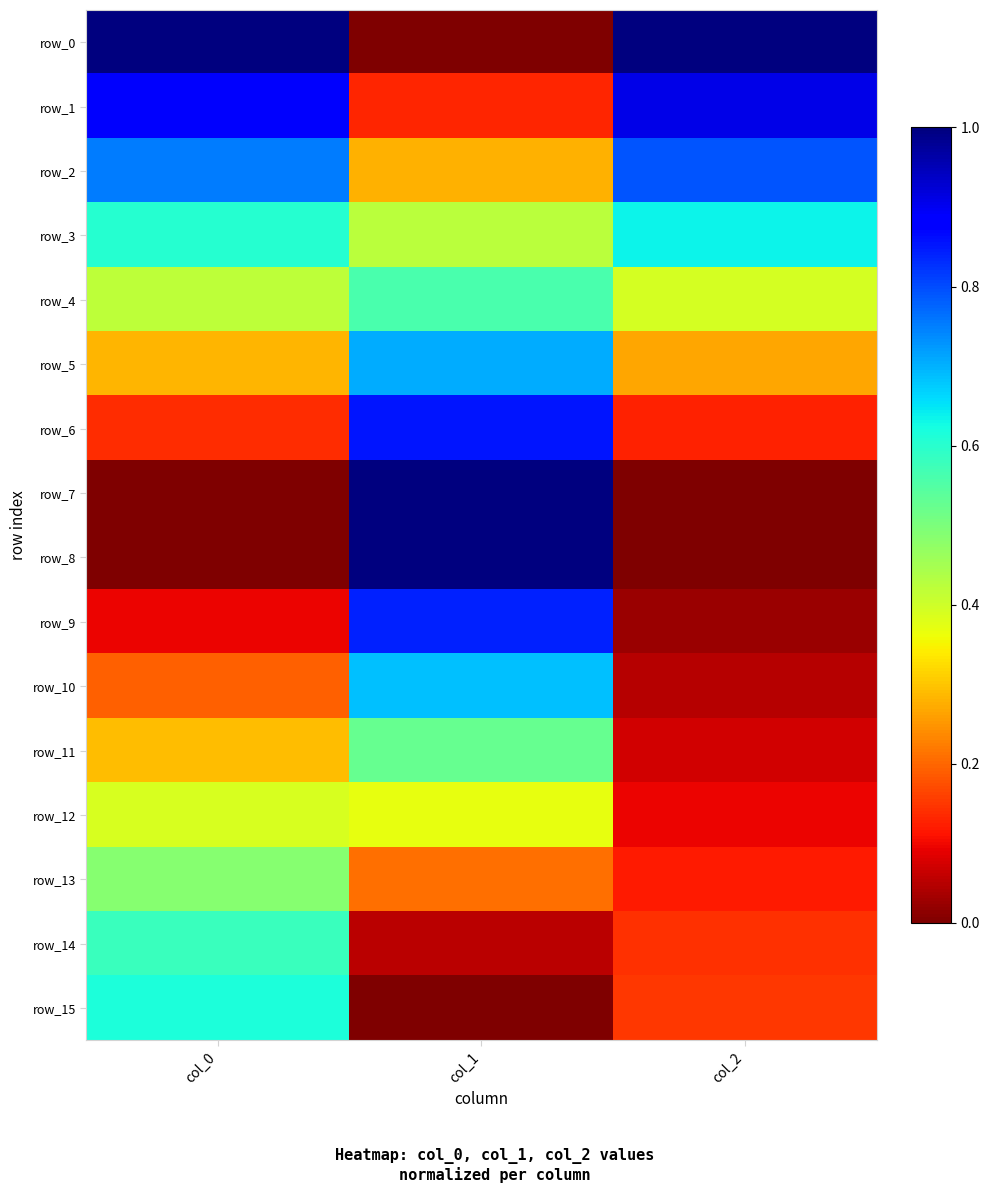

Rank the series by their maximum value, from highest to lowest.

row_0, row_7, row_8, row_1, row_6, row_9, row_2, row_5, row_10, row_3, row_15, row_14, row_4, row_11, row_13, row_12